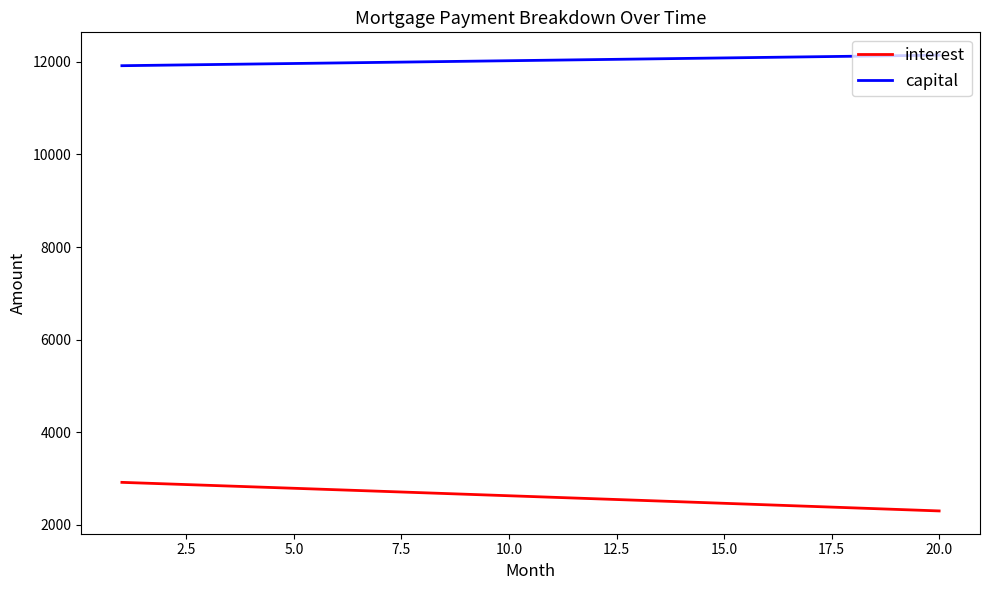

True or false: capital and interest cross at least once.

False